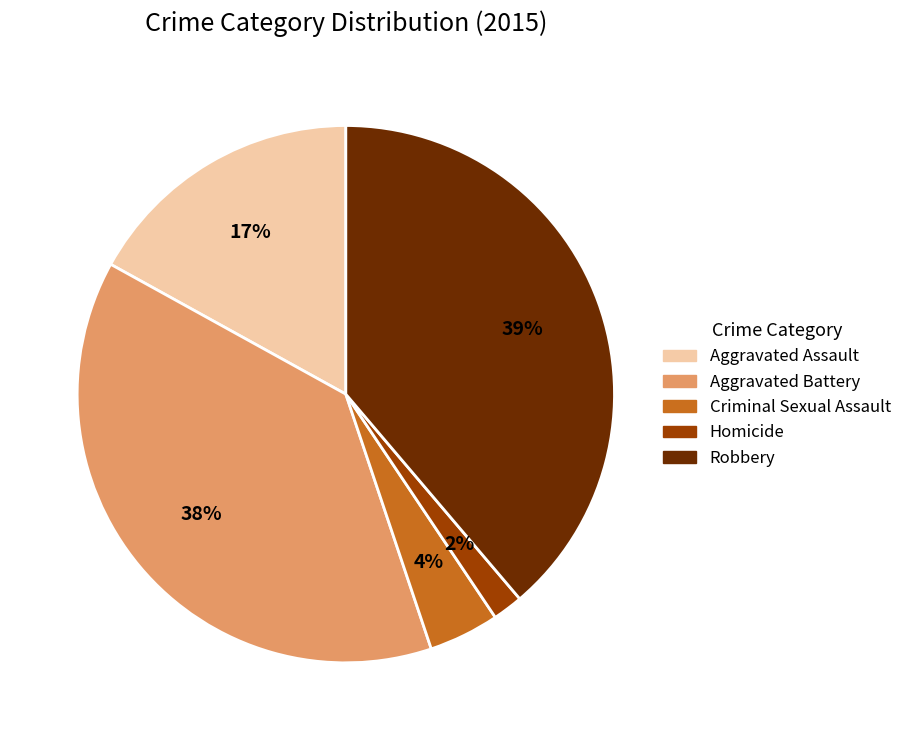

Which category has the biggest portion of the pie?

Robbery